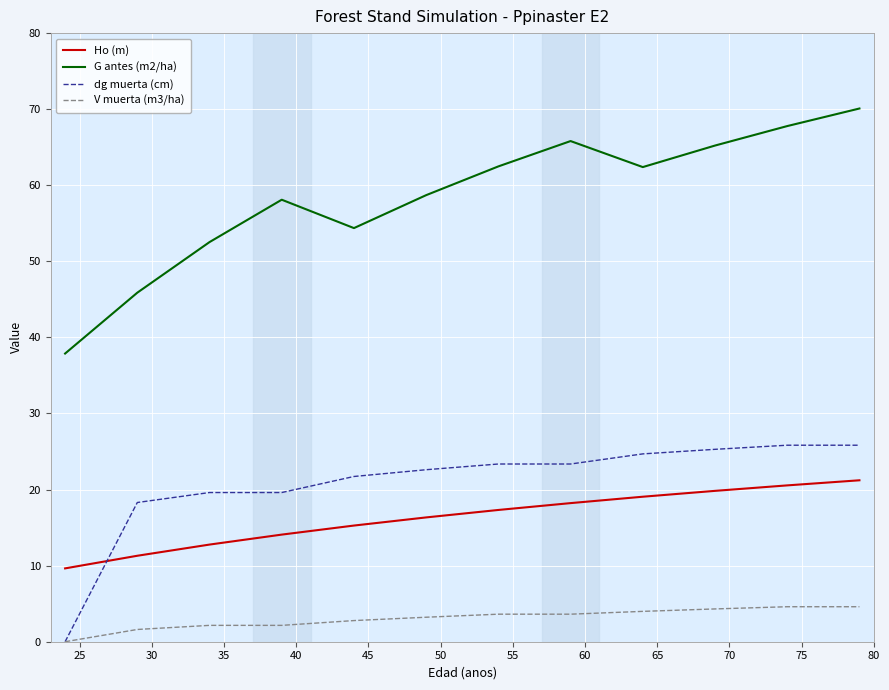

Which series has the largest total across all categories?

G antes (m2/ha)